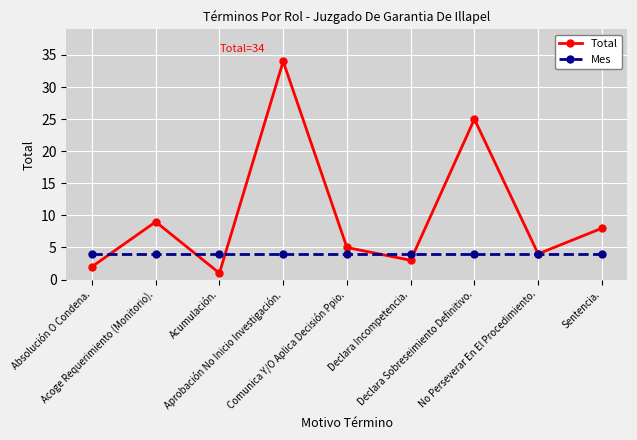

Is it true that Total equals 9 at Acoge Requerimiento (Monitorio).?

True